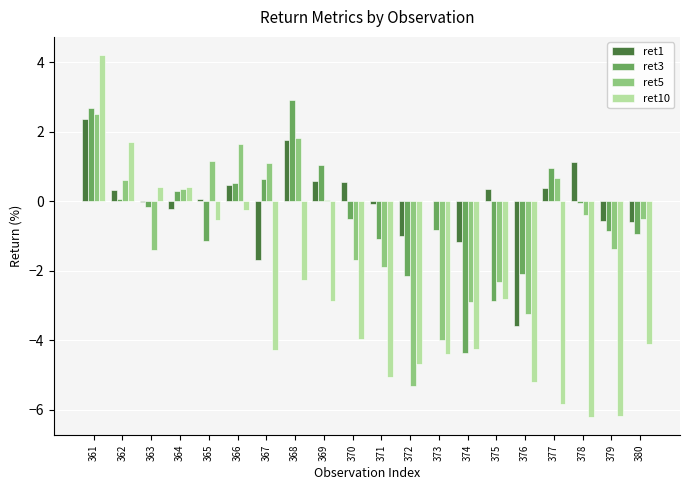

Read the ret10 value at 365.

-0.5